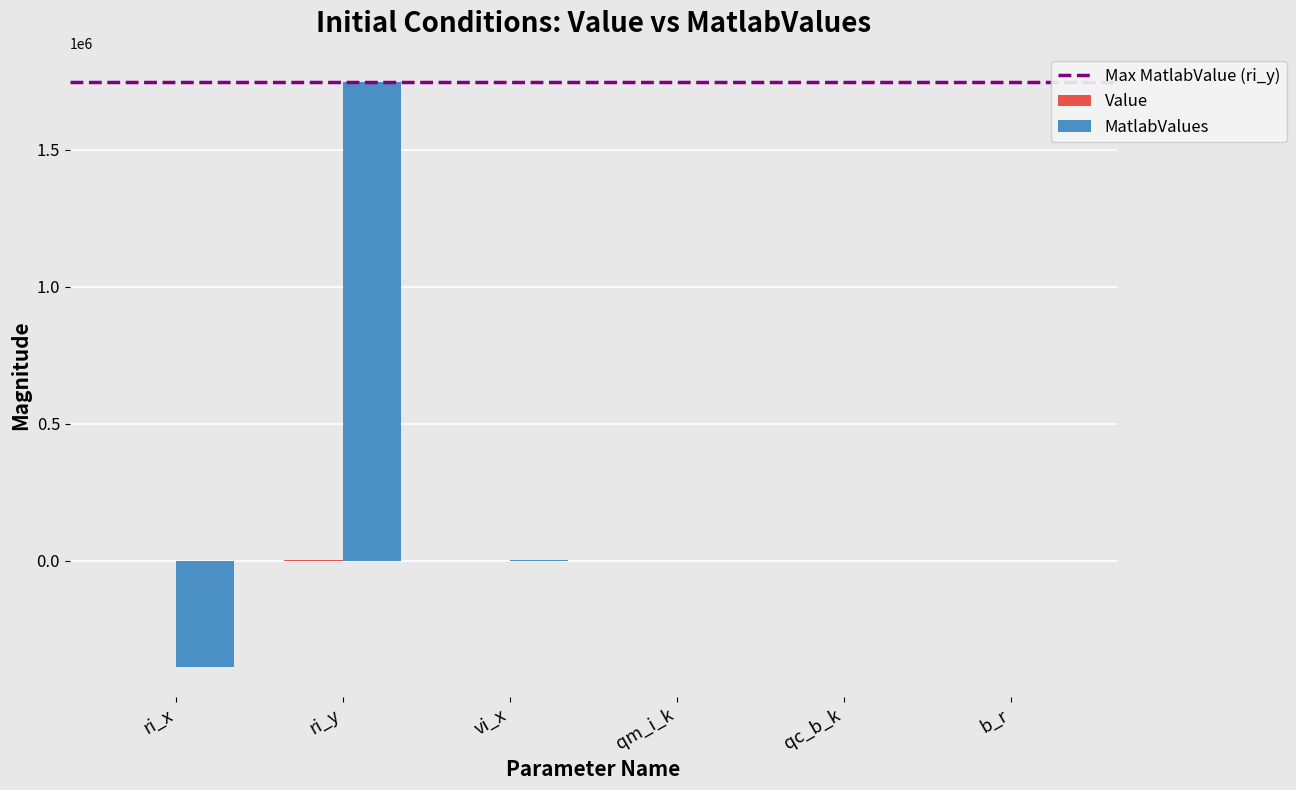

At which category does the chart reach its peak across all series?

ri_y